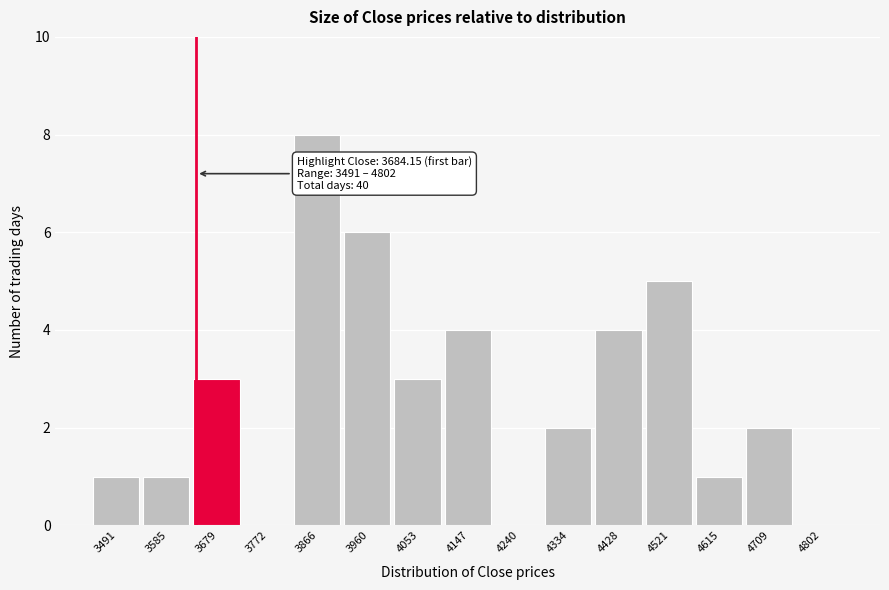

Reading left to right, list all the values displayed in this chart.

3491=1	3585=1	3679=3	3772=0	3866=8	3960=6	4053=3	4147=4	4240=0	4334=2	4428=4	4521=5	4615=1	4709=2	4802=0